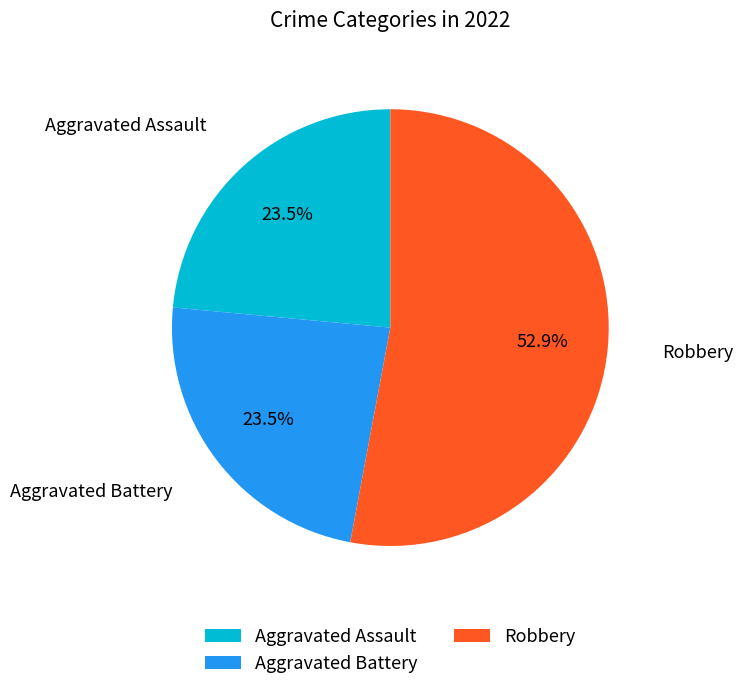

To the nearest percent, what is the difference between the Aggravated Assault and Robbery slice percentages?

29%